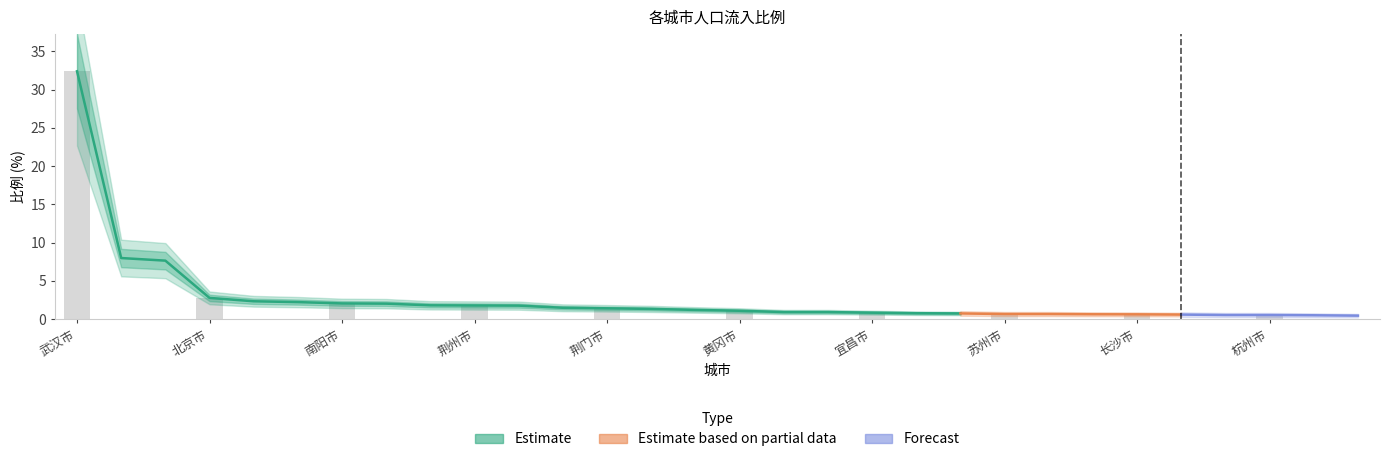

True or false: the data shows 1.3 at 东莞市.

False